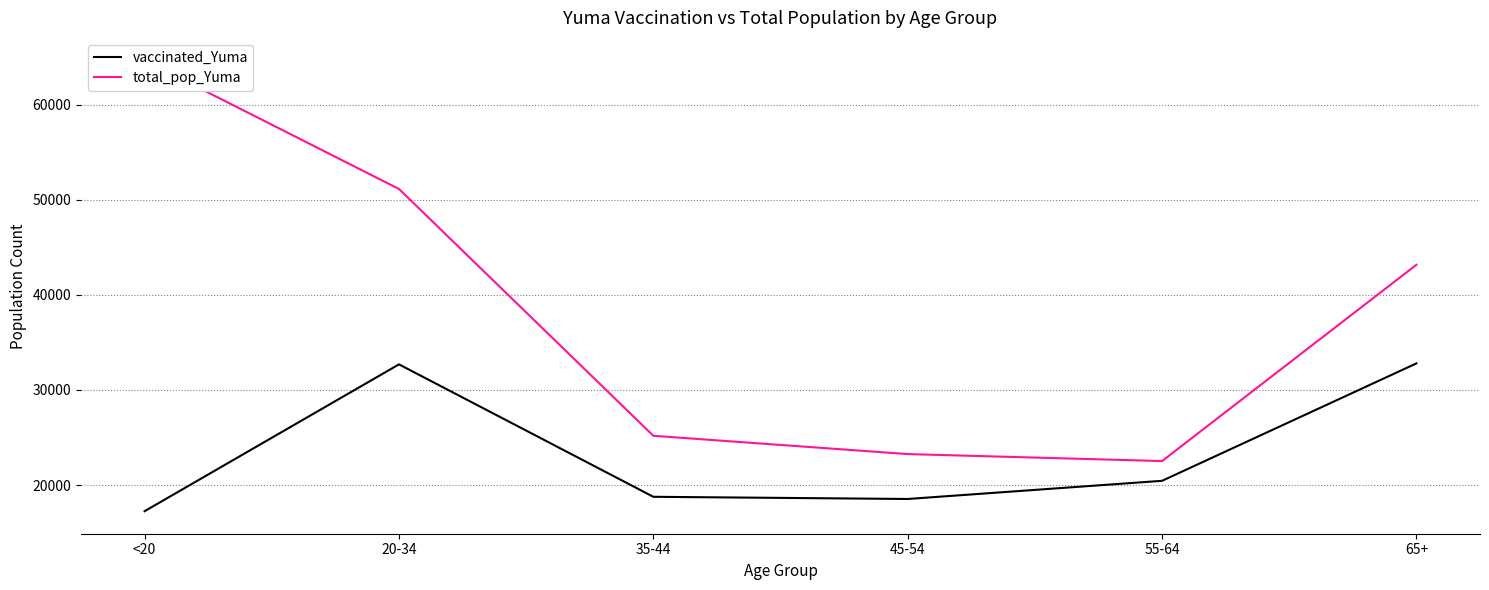

Is the value of total_pop_Yuma at 35-44 greater than the value of vaccinated_Yuma at 65+?

No